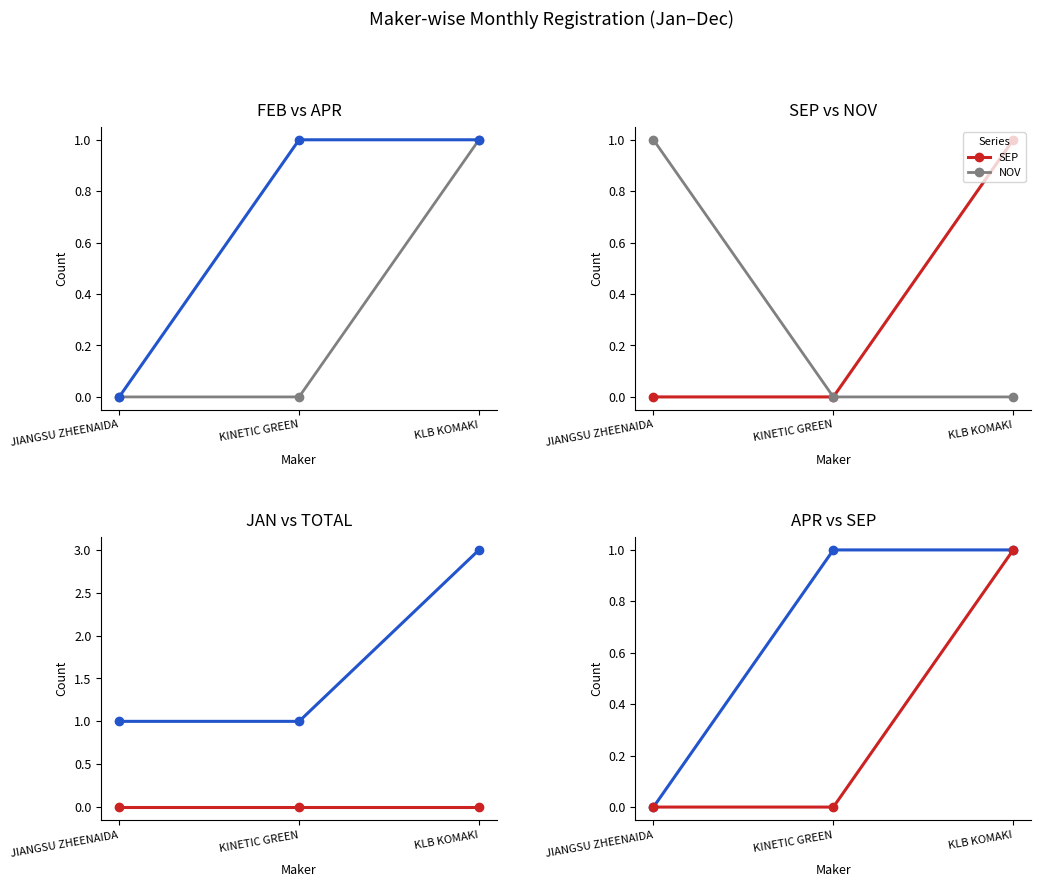

What is the difference between the NOV values at JIANGSU ZHEENAIDA and KINETIC GREEN?

1